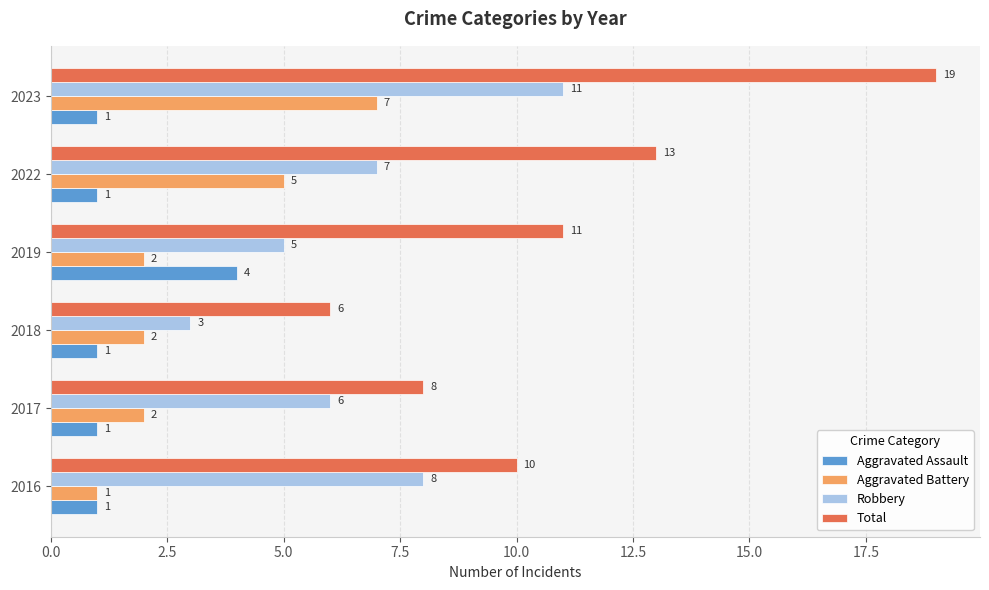

At which category is the sum across all series the highest?

2023